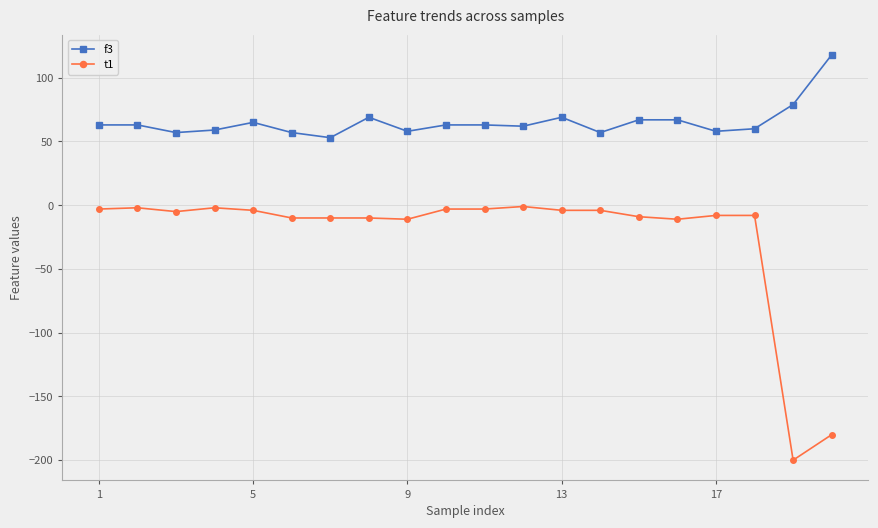

True or false: f3 and t1 intersect in this chart.

False